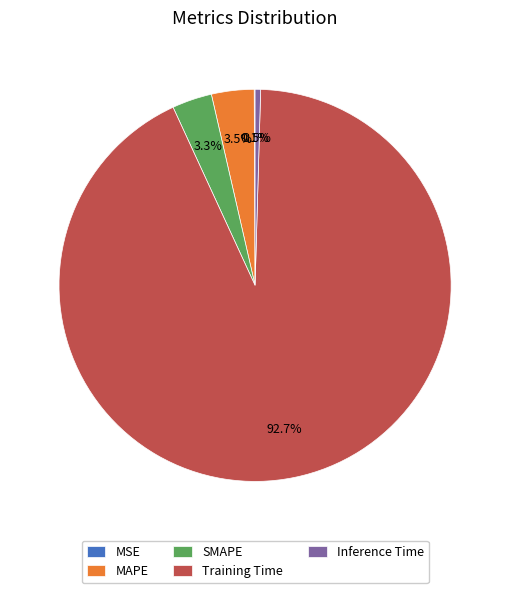

Combined, what portion of the pie is Inference Time and Training Time?

93.1%